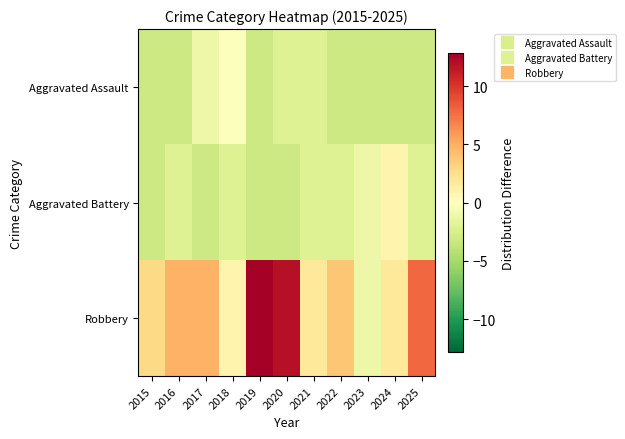

Between 2019 and 2018, which is larger?

2018